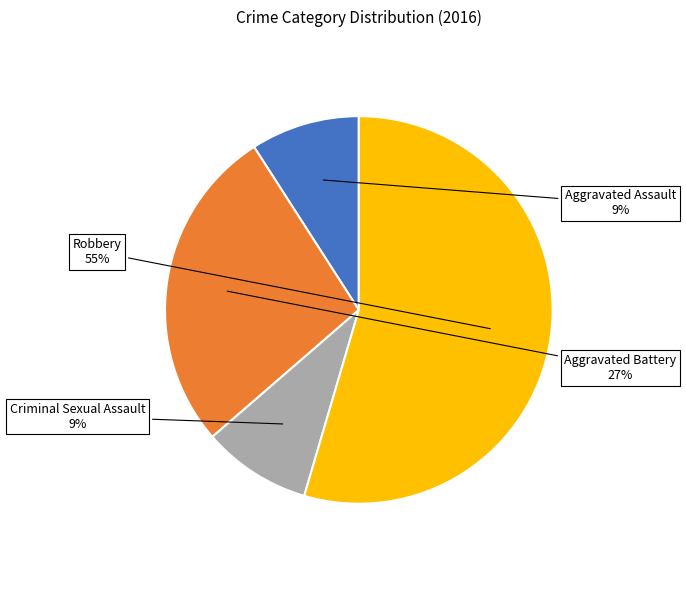

To the nearest percent, what percentage of the pie is Criminal Sexual Assault?

9%